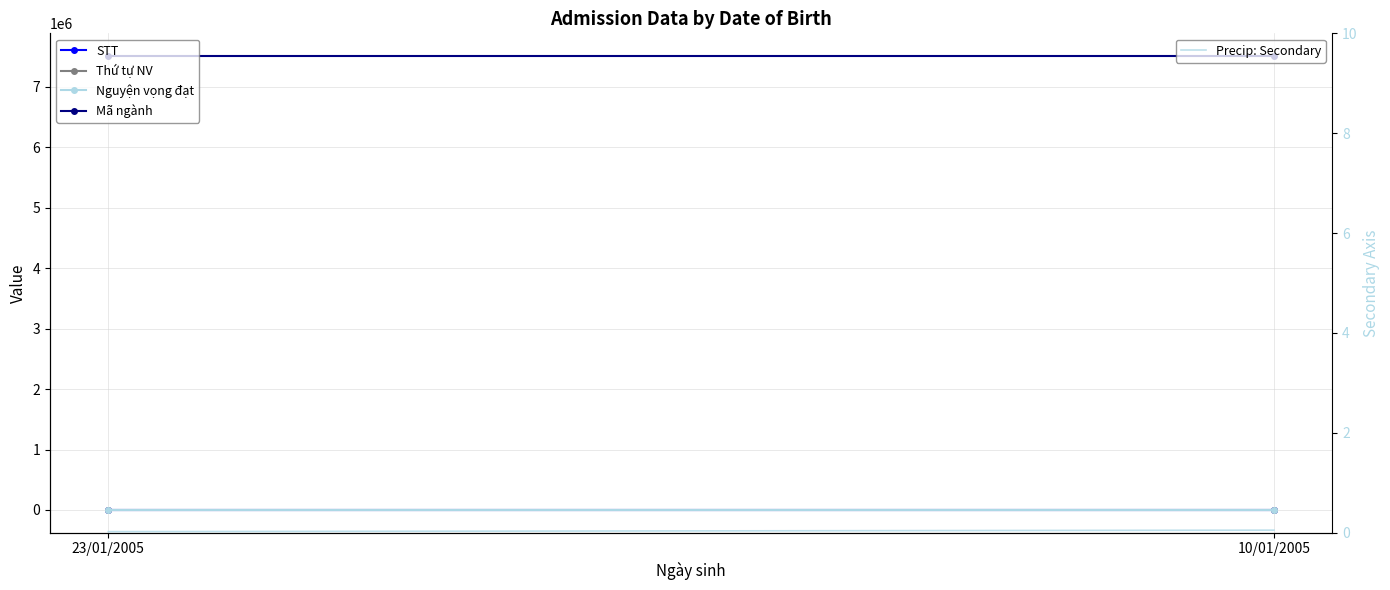

Is this an area chart (filled region under the line)?

No